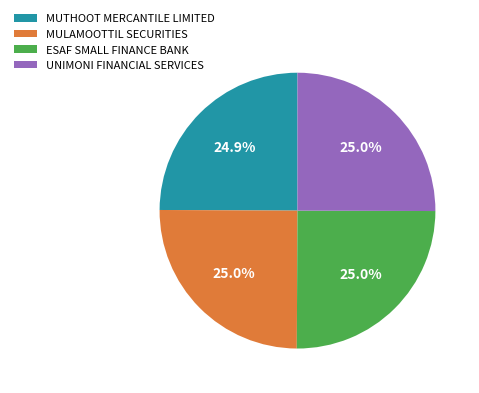

Is UNIMONI FINANCIAL SERVICES the majority of the pie?

No